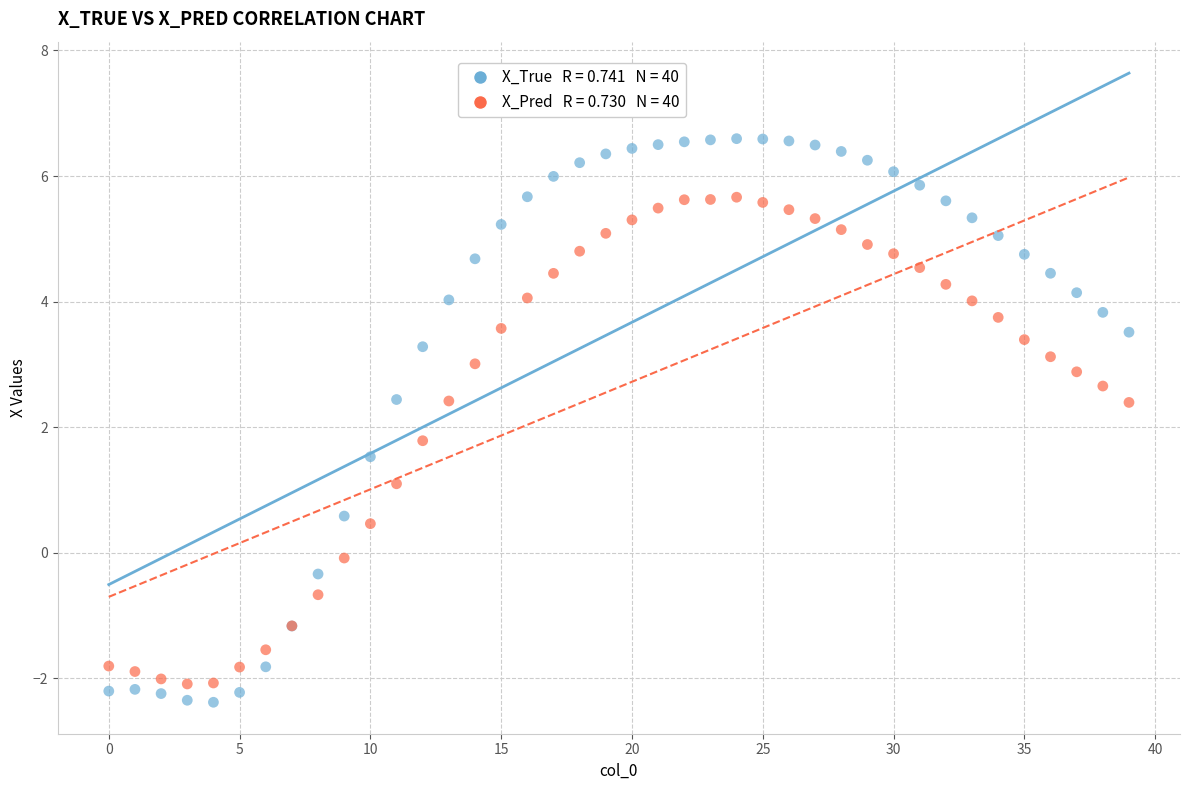

Across all series, what Y value is closest to 2?

1.8